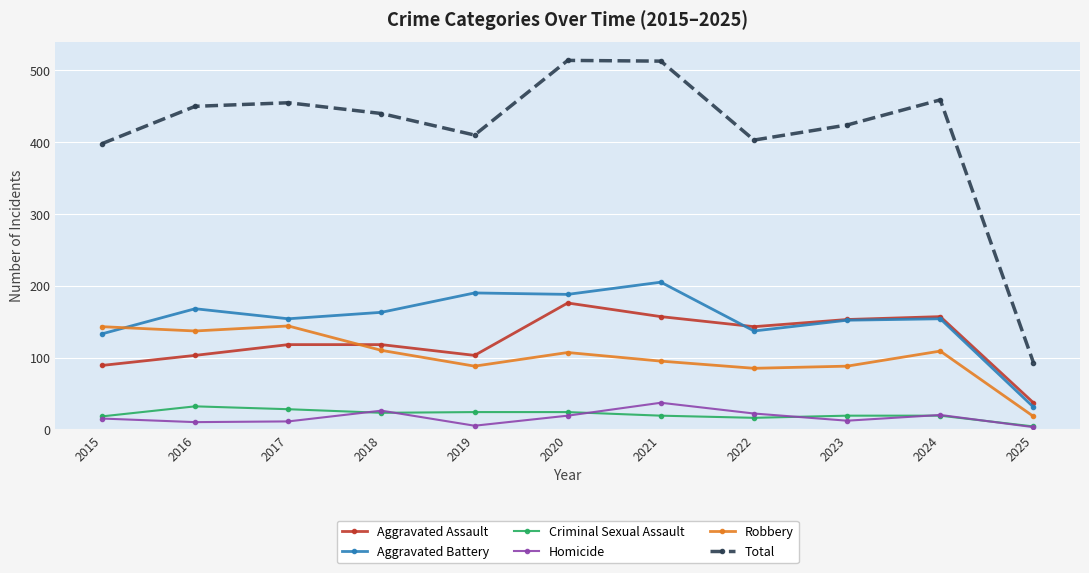

Which series ends up on top after the final intersection of Aggravated Assault and Aggravated Battery?

Aggravated Assault